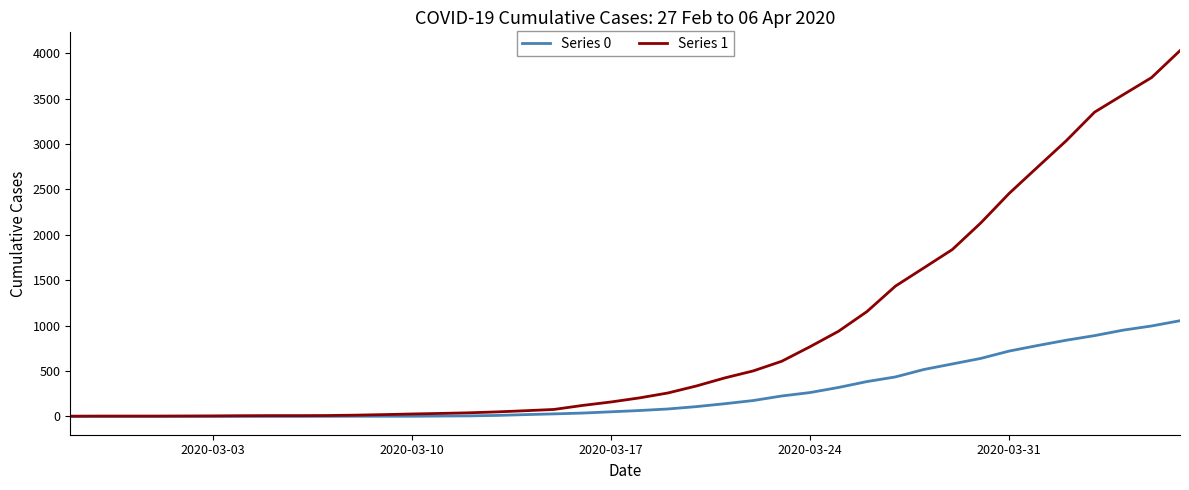

Which series has the largest range (max minus min)?

Series 1